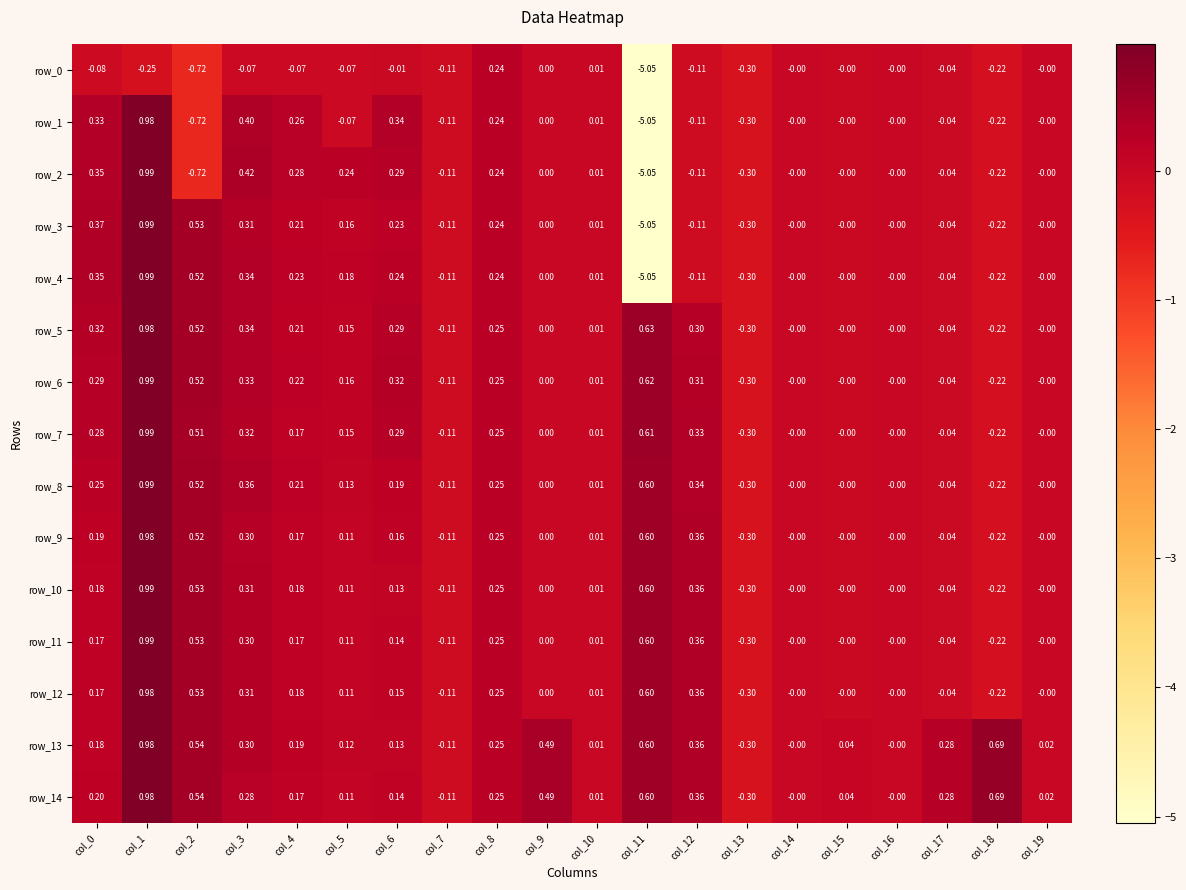

At how many categories does at least one series exceed -2?

20